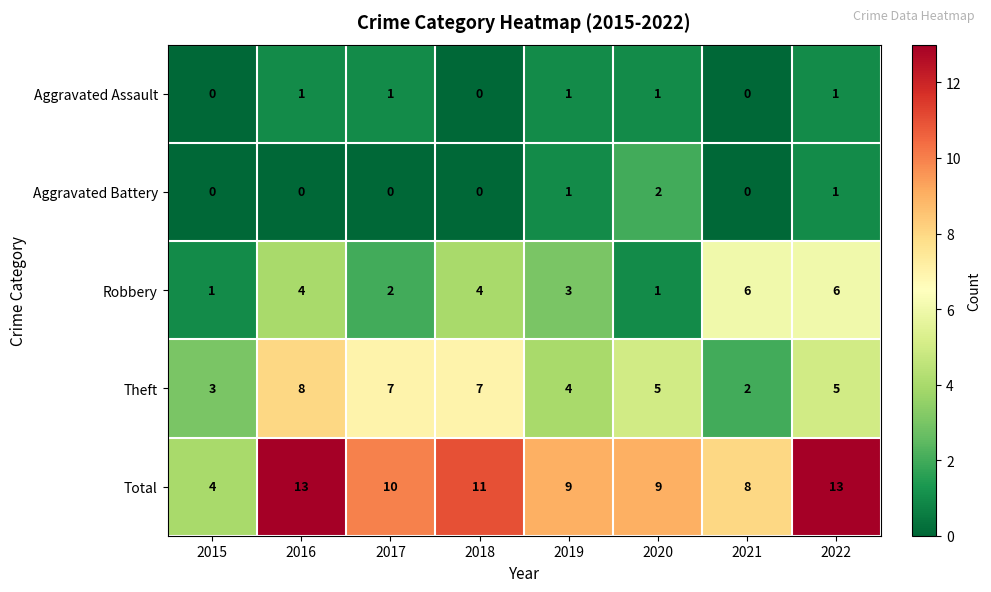

What is the difference between the highest and lowest values at 2022?

12